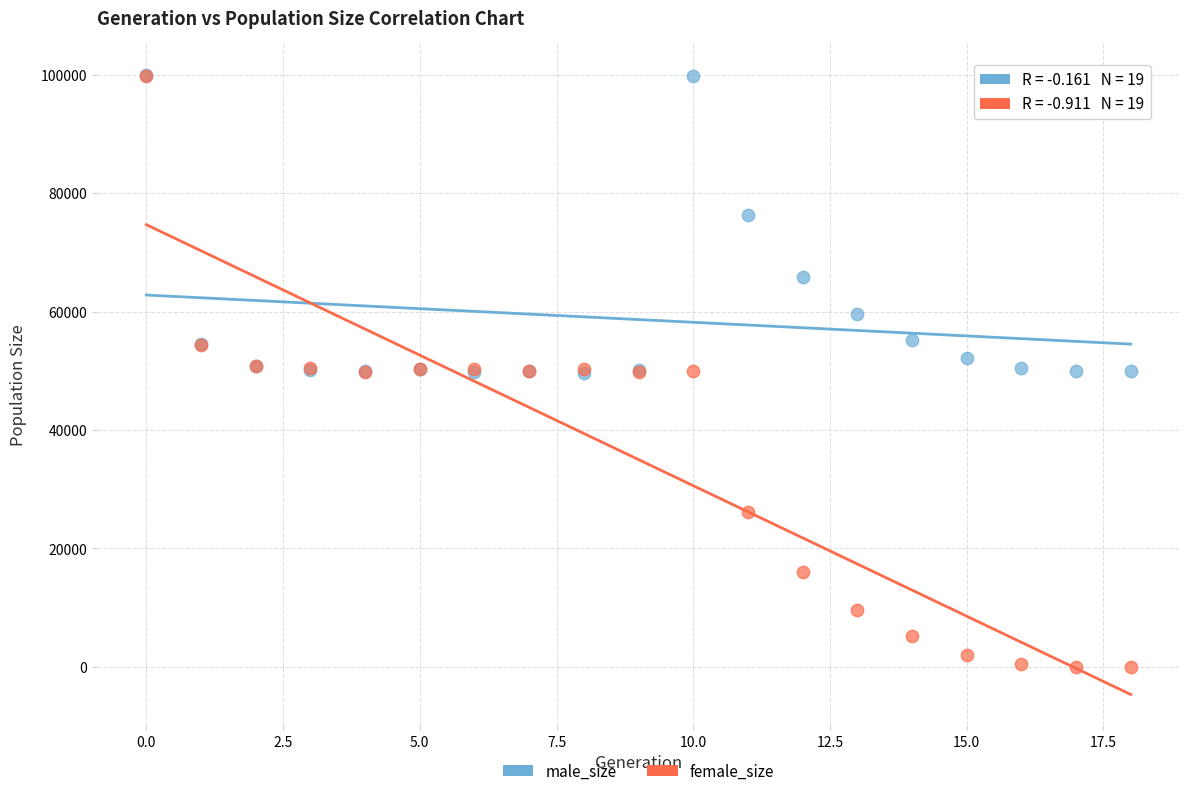

Which series contains the lowest Y value?

female_size